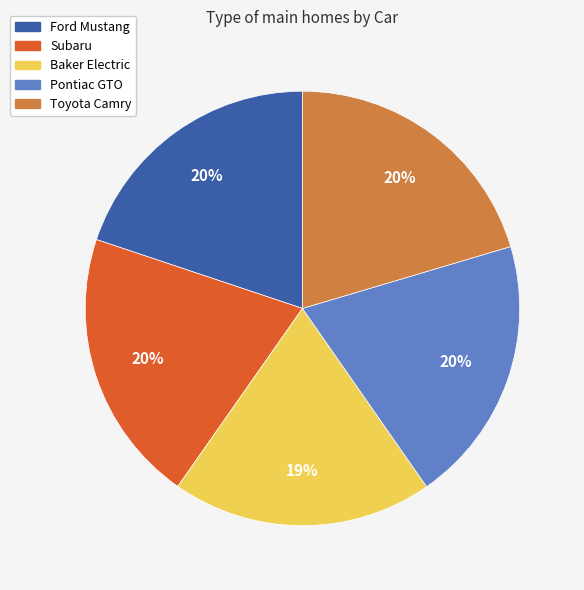

To the nearest percent, what is the combined percentage of Baker Electric and Ford Mustang?

39%